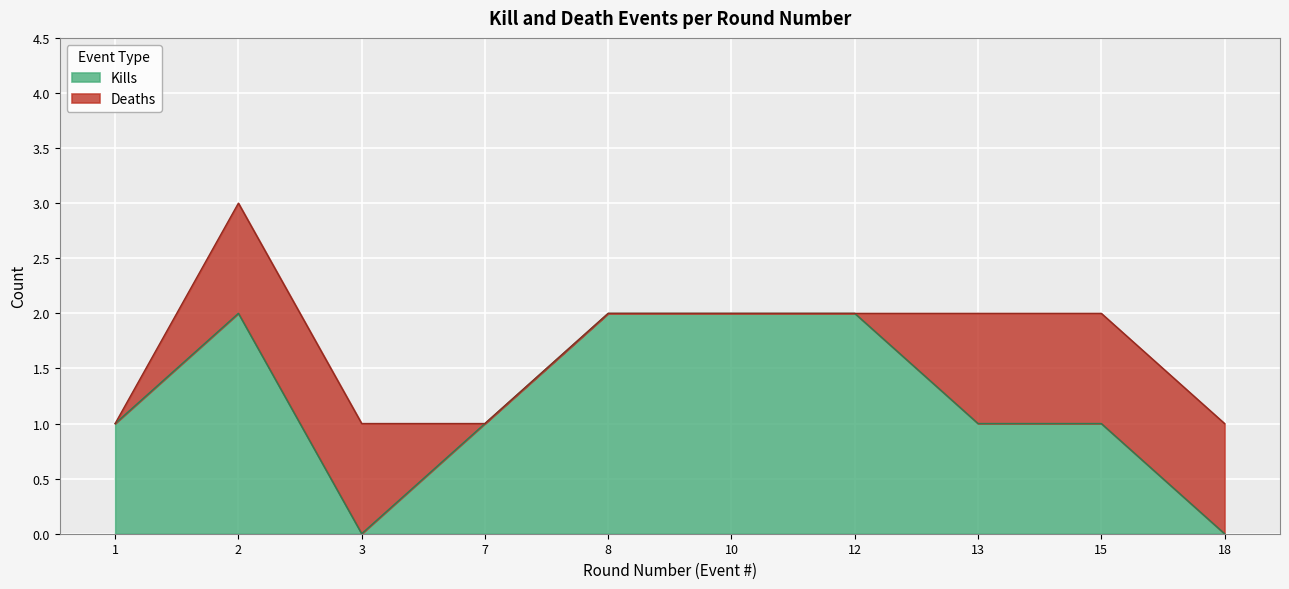

How many points are higher than both their immediate neighbors (excluding endpoints)?

1